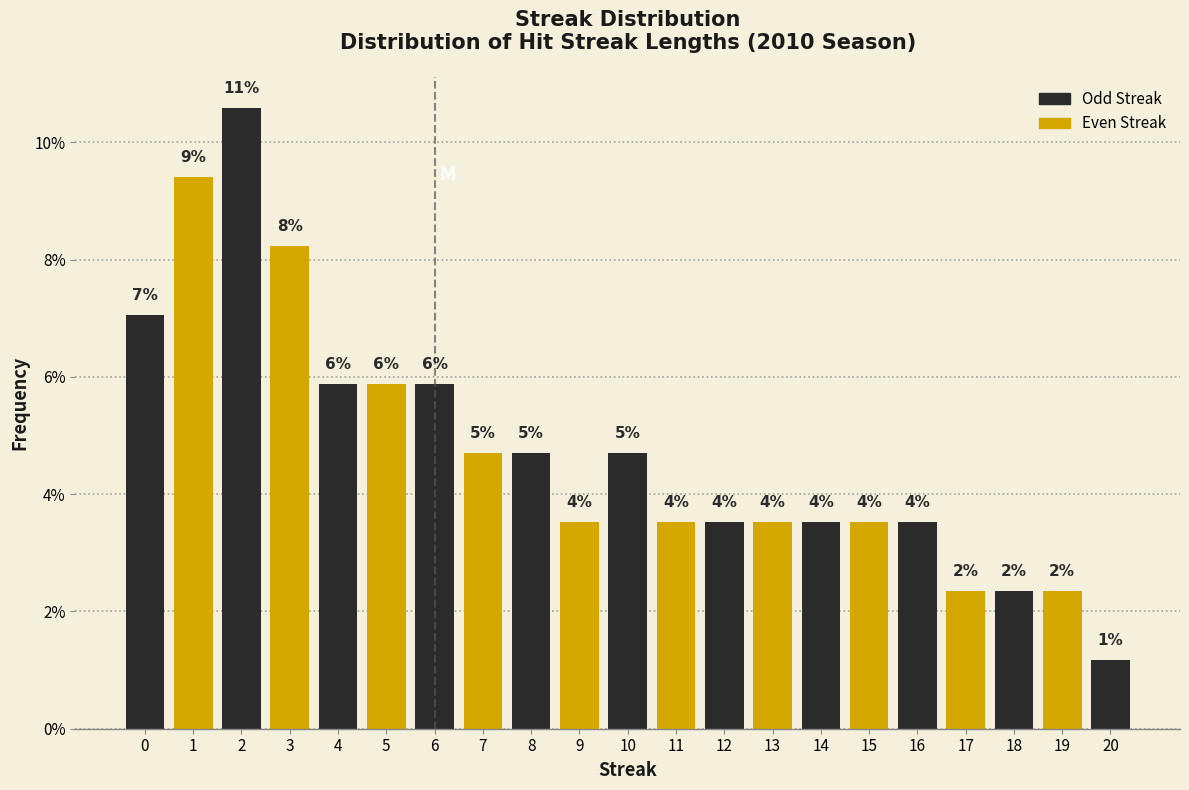

Does the chart contain any negative values?

No